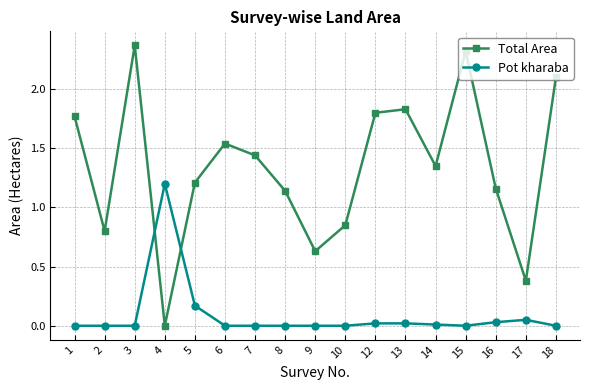

At which category does Total Area reach its first local peak?

3